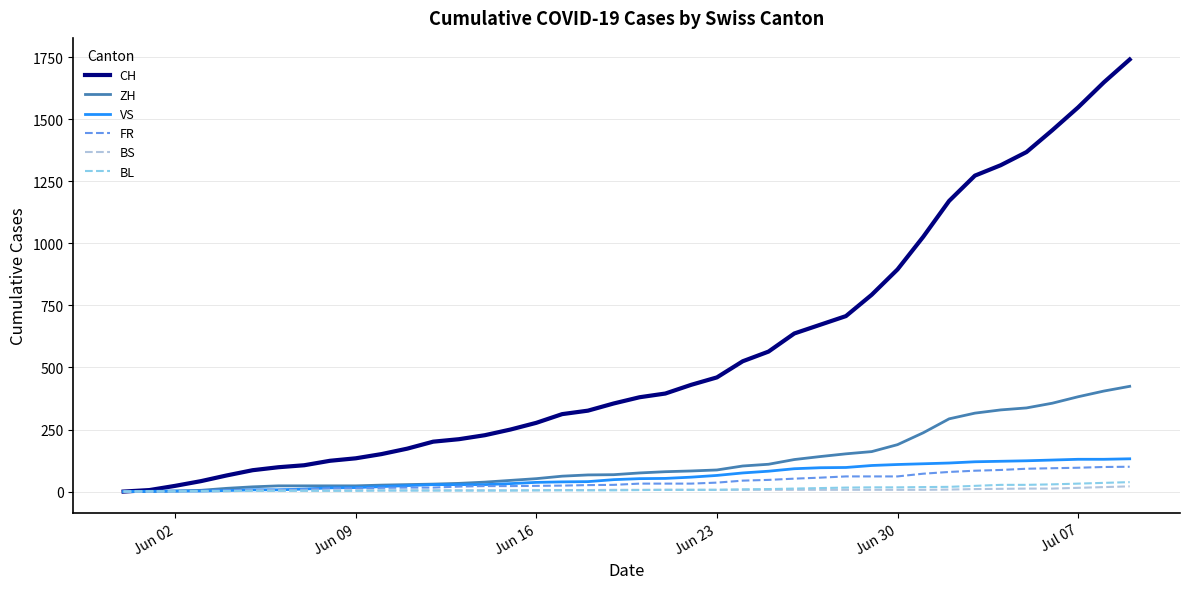

List the series in order of their peak value, lowest first.

BS, BL, FR, VS, ZH, CH